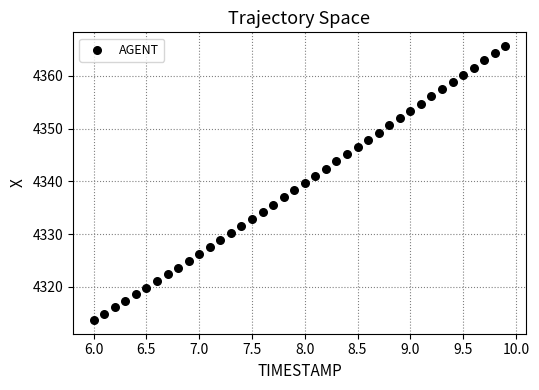

What is the range of X values (max minus min)?

3.9